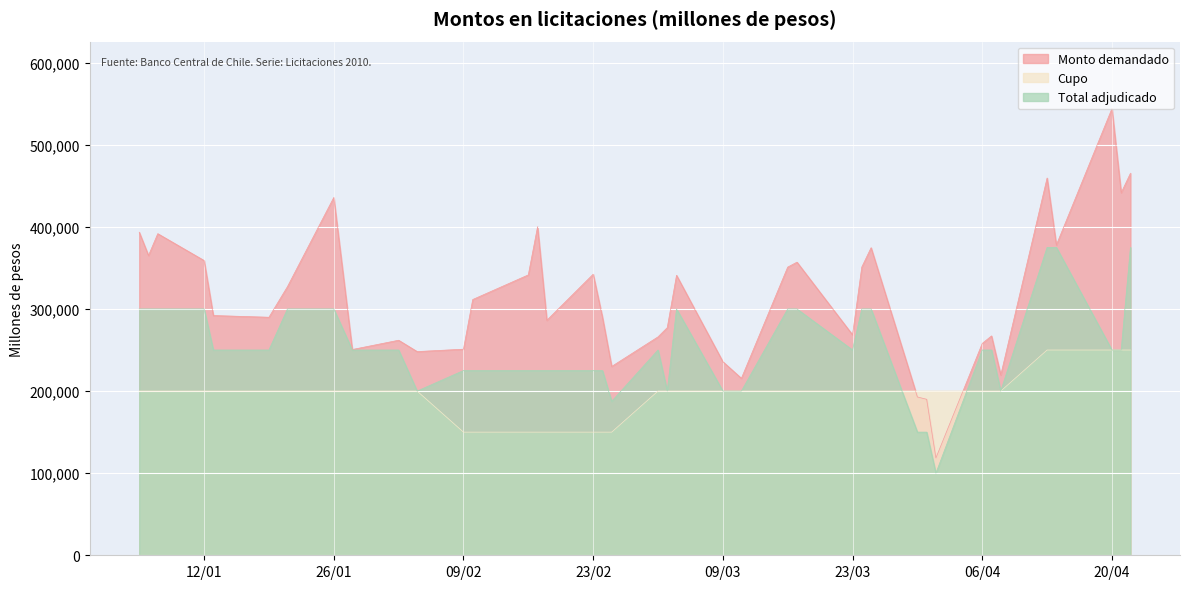

True or false: Monto demandado and Cupo intersect in this chart.

True